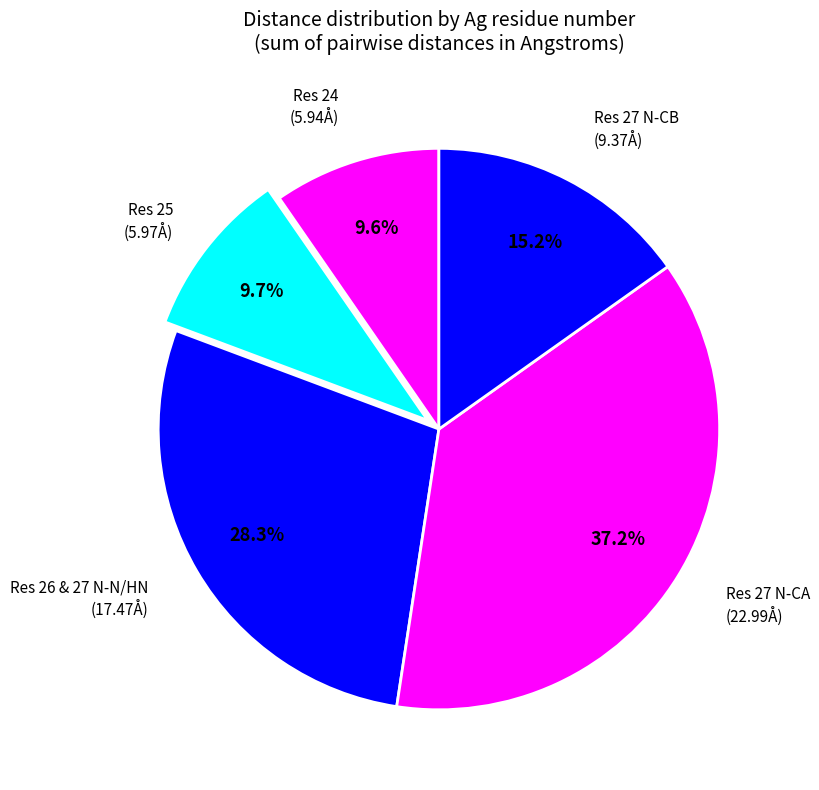

How many slices are in this pie chart?

5